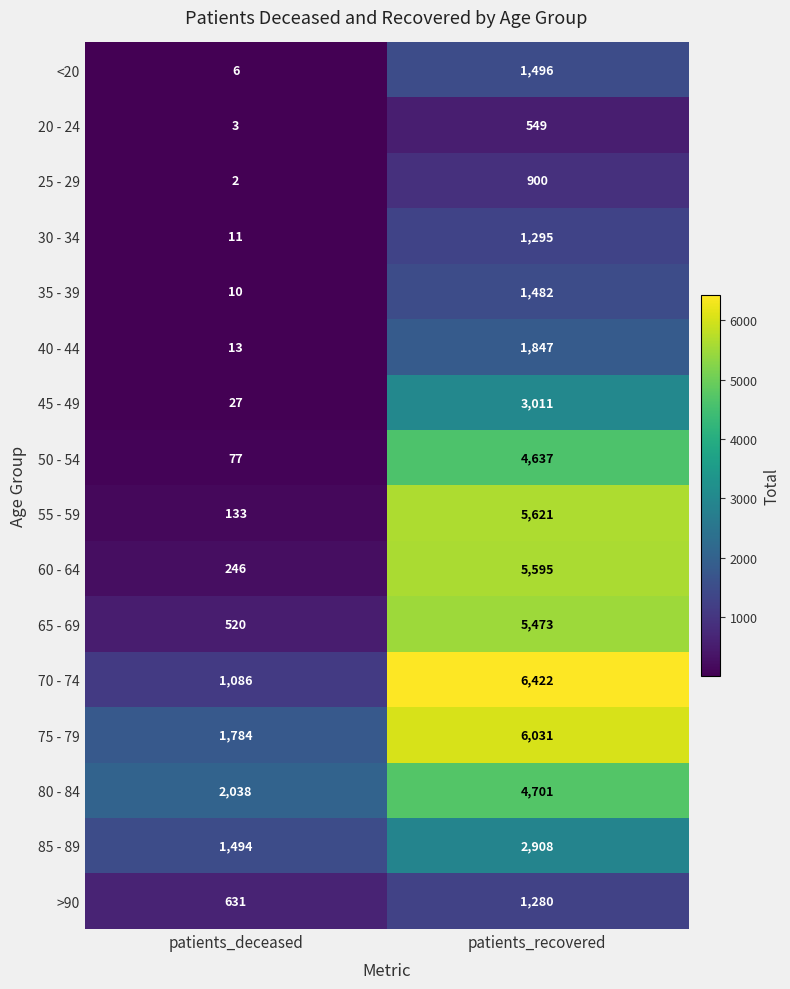

The value of 70 - 74 at patients_deceased is 1934. True or false?

False